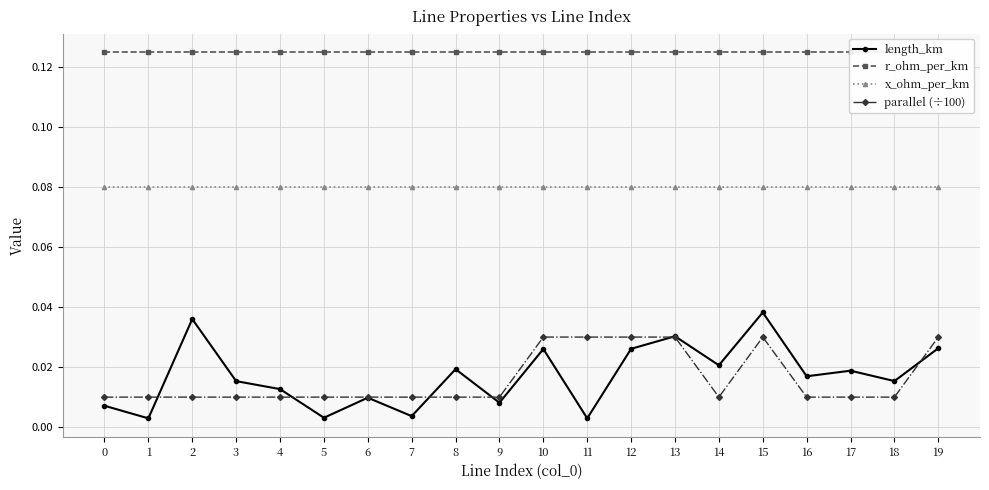

What is the maximum value shown in the chart?

0.1